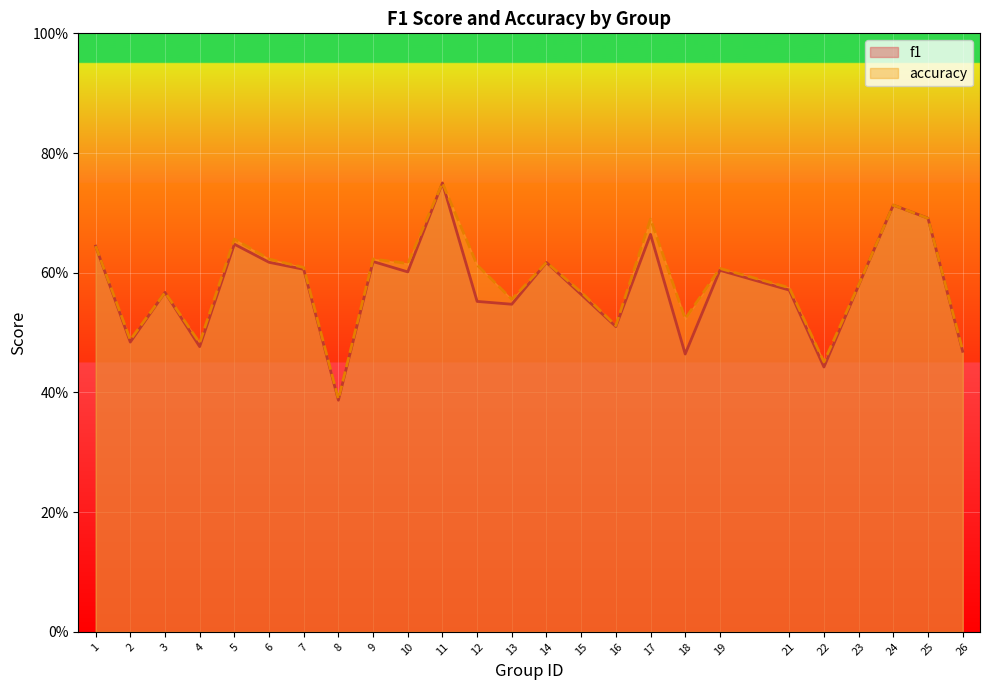

Rank the series by their maximum value, from highest to lowest.

f1, accuracy